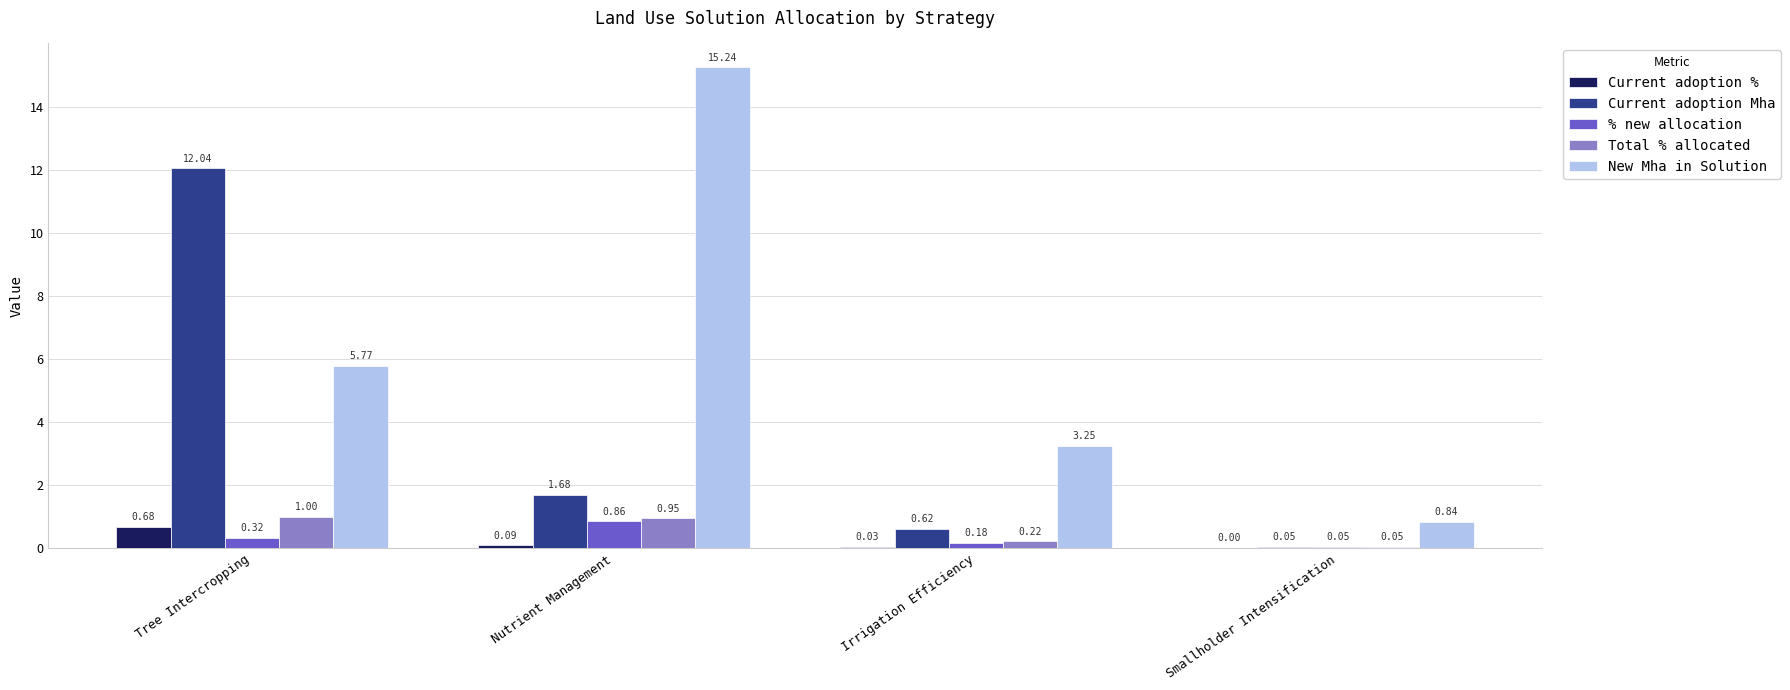

What is the total value across all series at Smallholder Intensification?

1.0